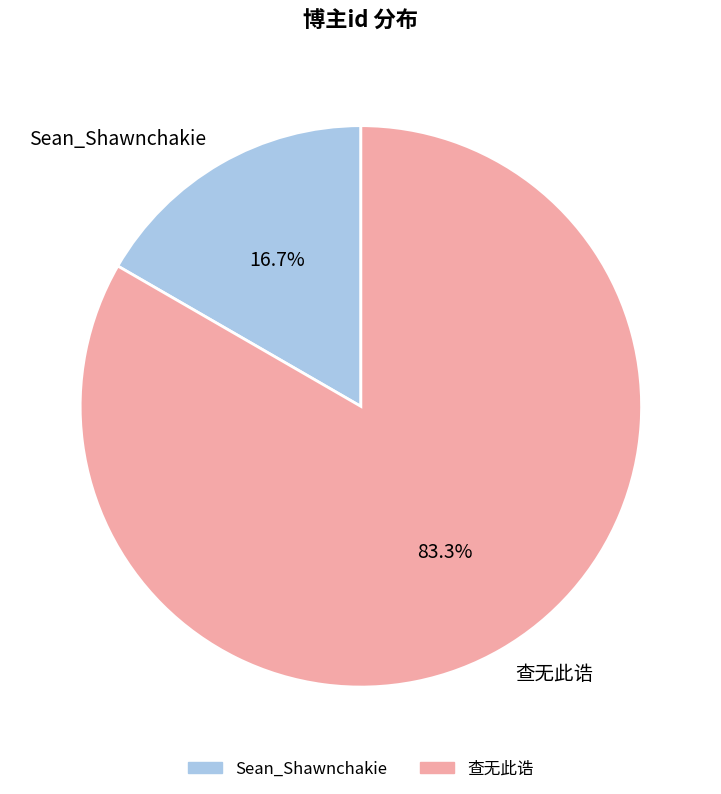

Rank the categories by value from highest to lowest.

查无此诰, Sean_Shawnchakie